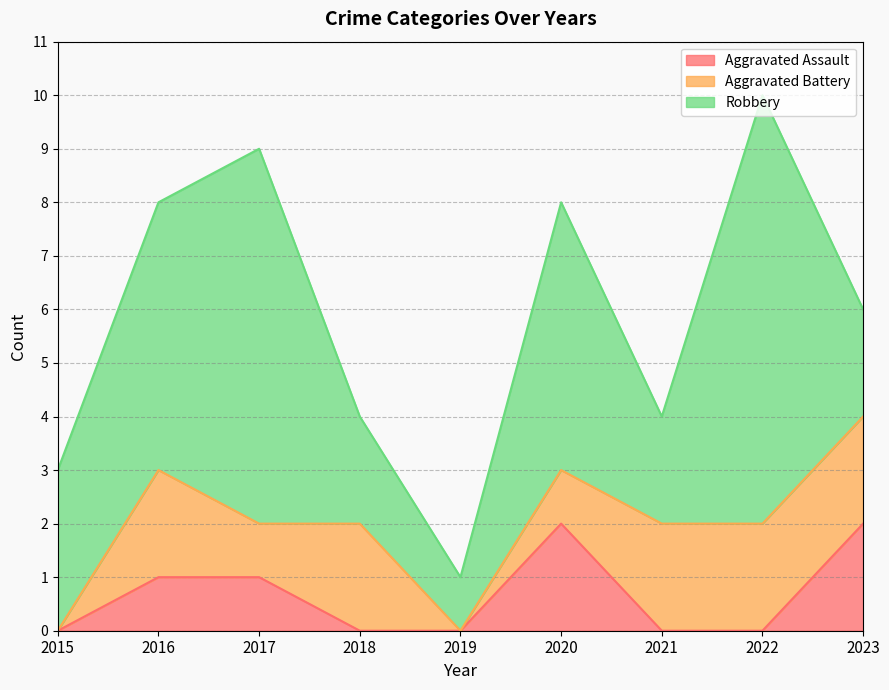

At which category does Aggravated Assault reach its first local peak?

2020